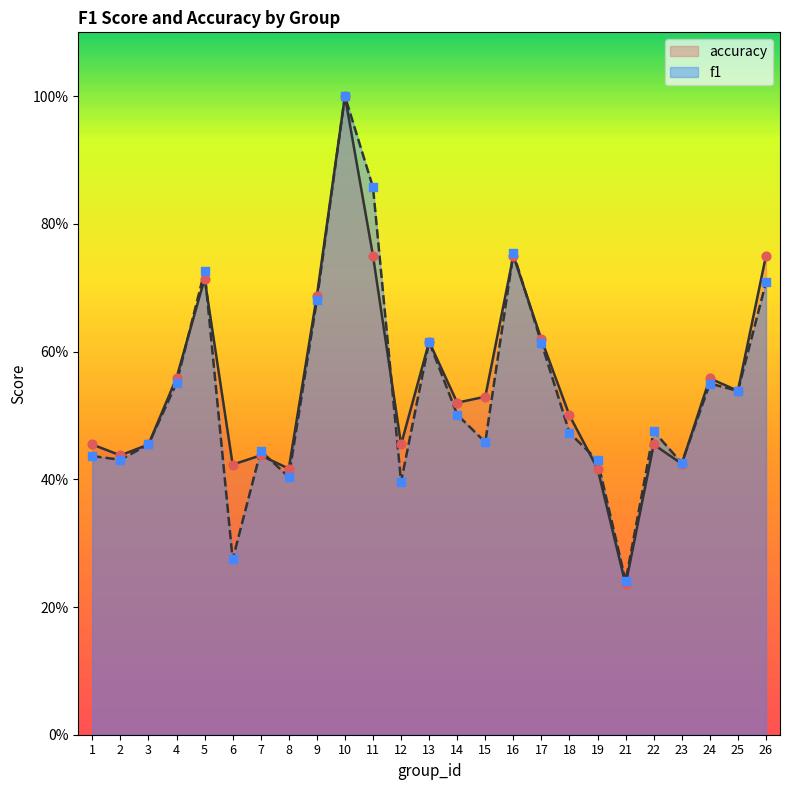

Which series reaches the maximum Y coordinate?

f1